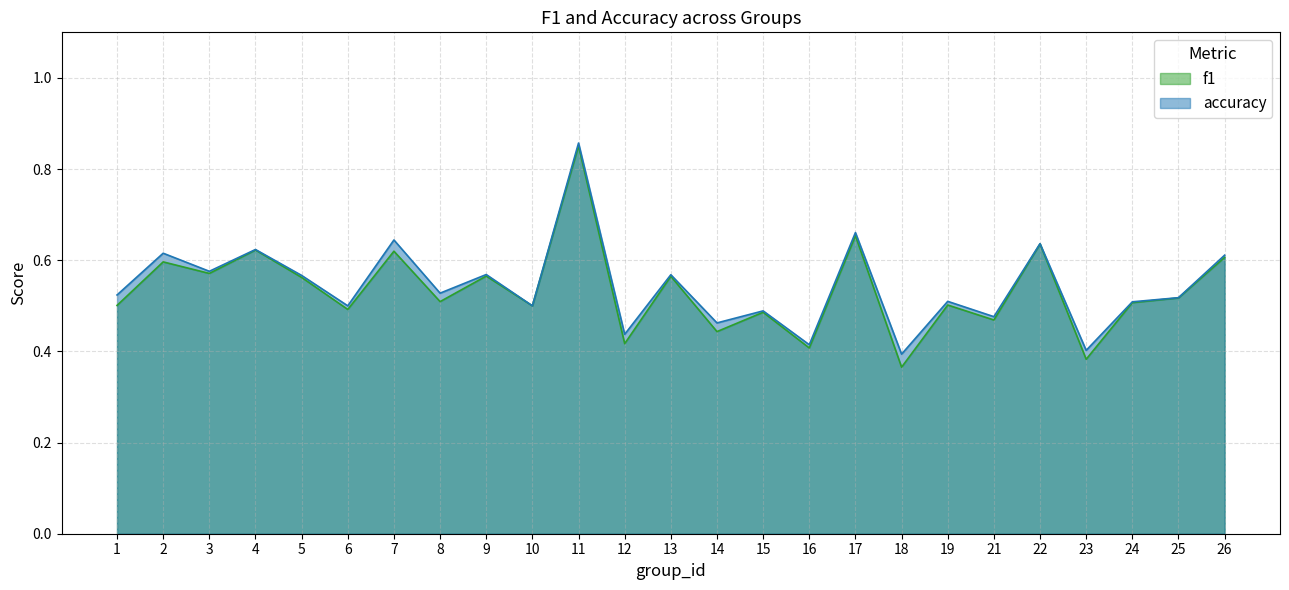

What value does the f1 series have at 10?

0.5